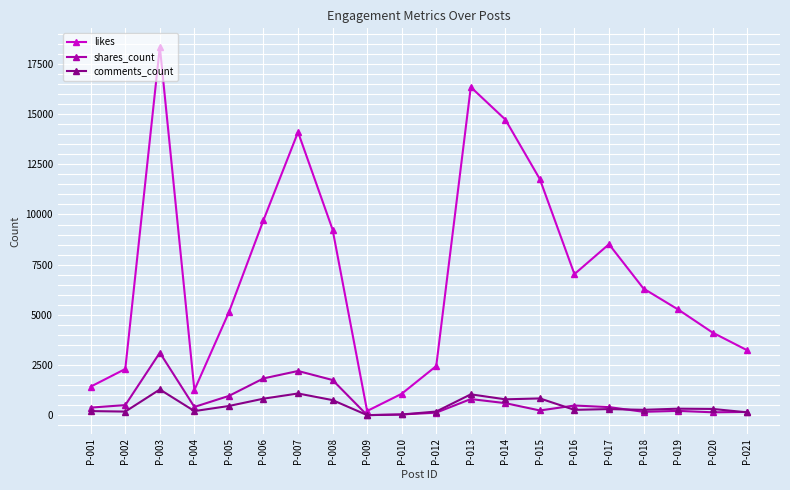

What is the smallest value displayed?

11